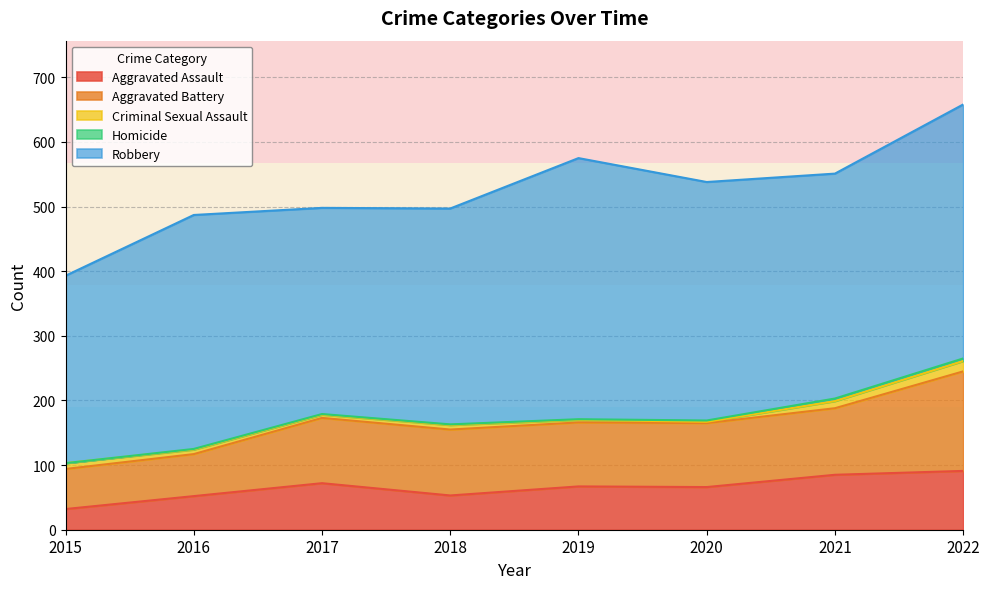

At 2020, list the series in order from largest to smallest.

Robbery, Aggravated Battery, Aggravated Assault, Criminal Sexual Assault, Homicide